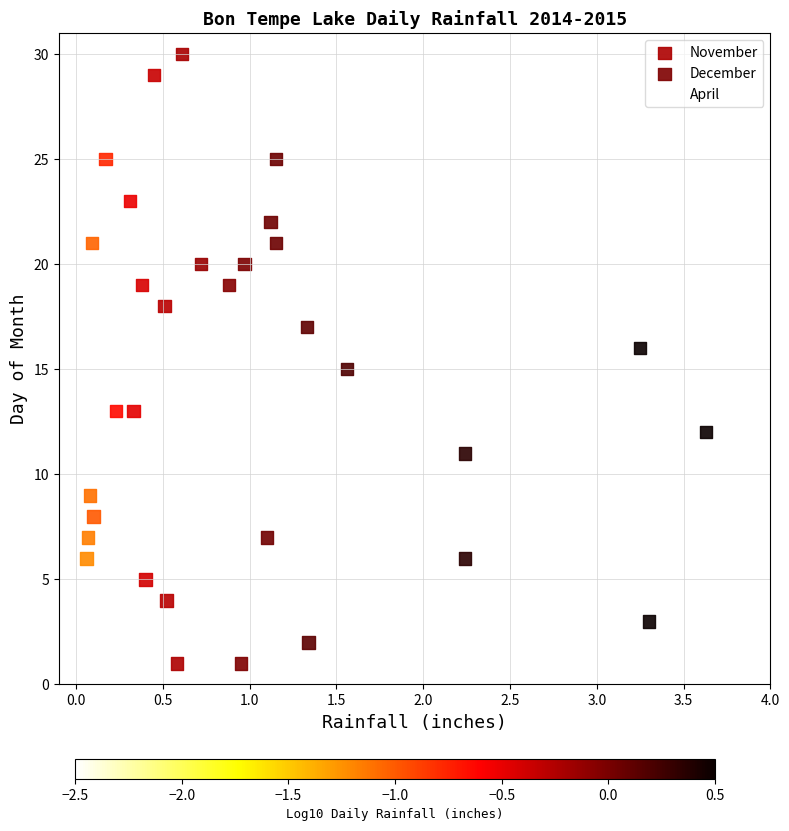

What are all the series names shown in the legend?

November, December, April